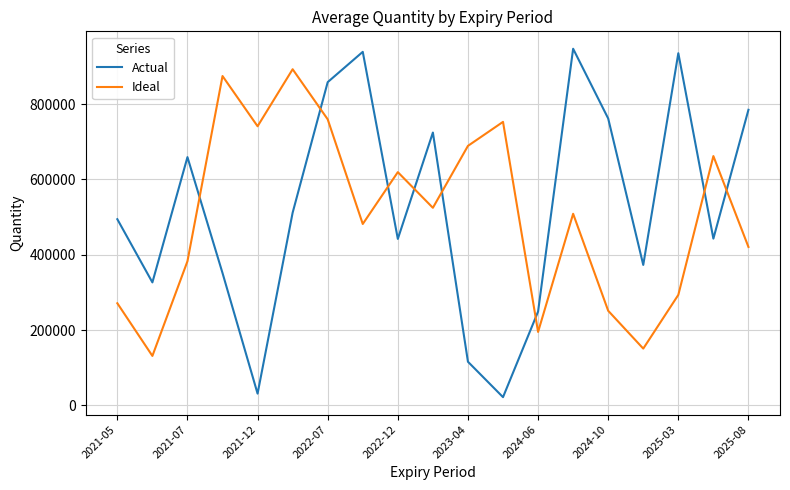

List the series in order of their peak value, lowest first.

Ideal, Actual